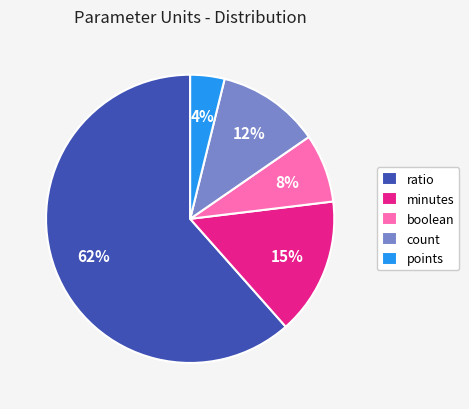

The count slice represents 12% of the pie. True or false?

True